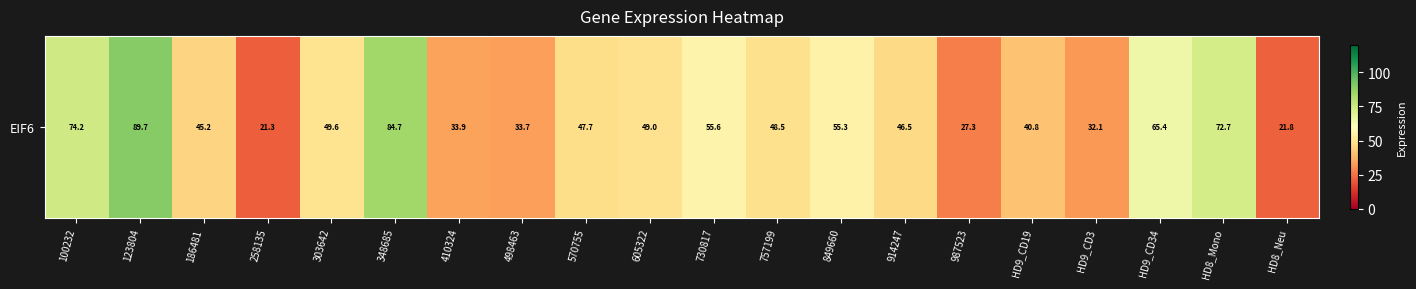

What is the minimum value shown in the chart?

21.3